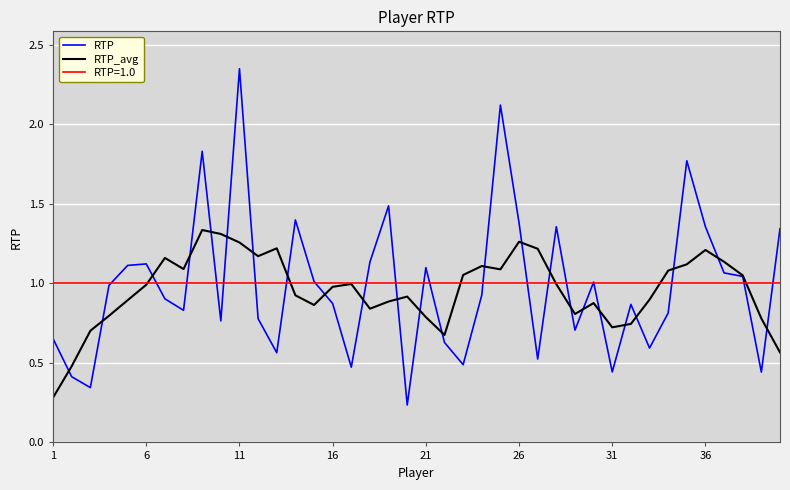

The value of RTP at 31 is 0.6. True or false?

False